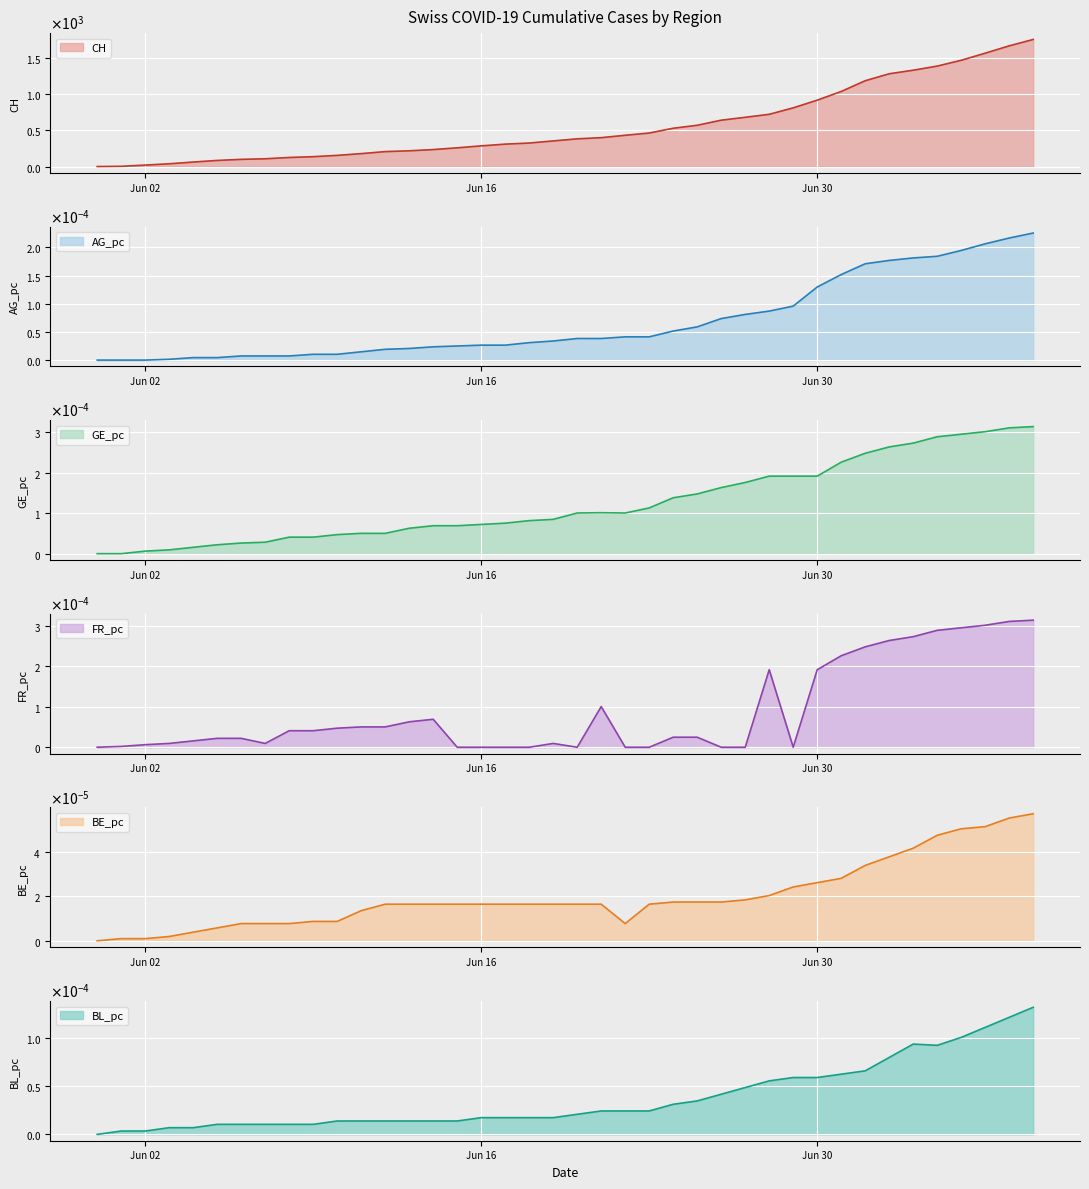

True or false: FR_pc and BE_pc intersect in this chart.

True